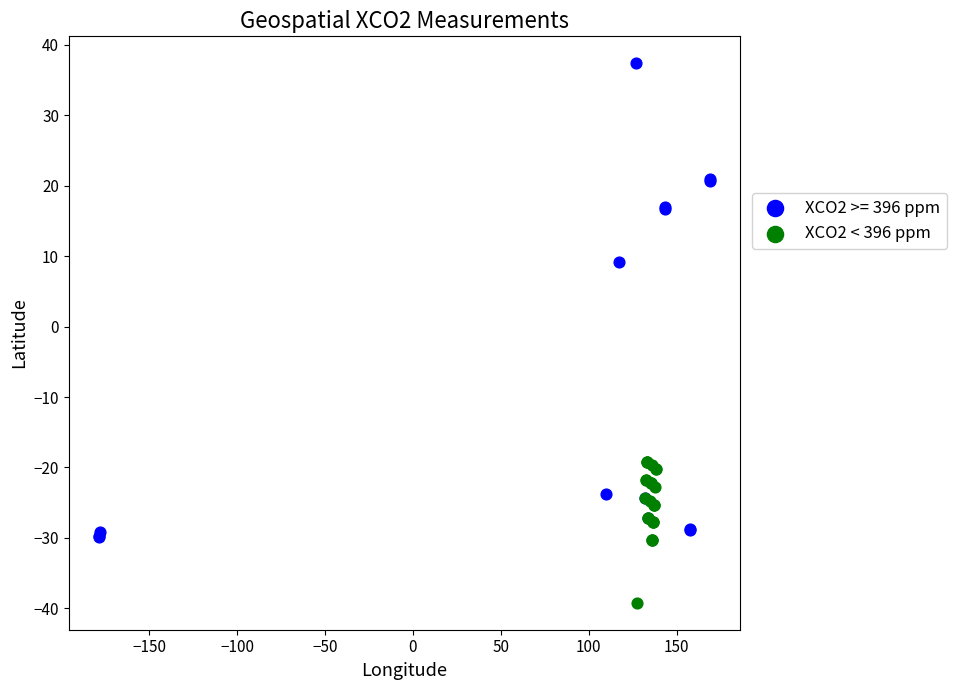

Which series has the widest spread of Y values?

XCO2 >= 396 ppm